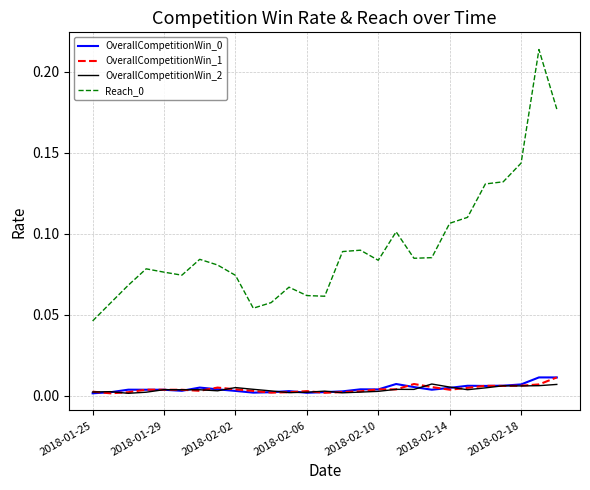

True or false: Reach_0 and OverallCompetitionWin_1 intersect in this chart.

False